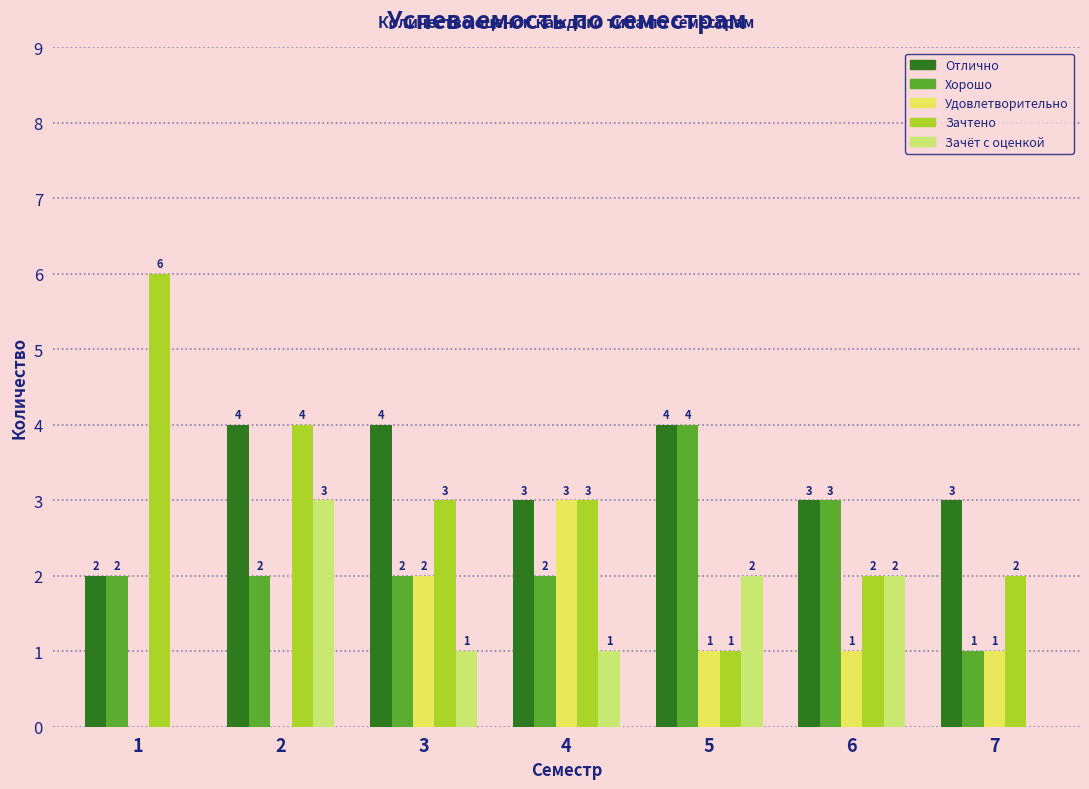

Count the number of data series in this chart.

5